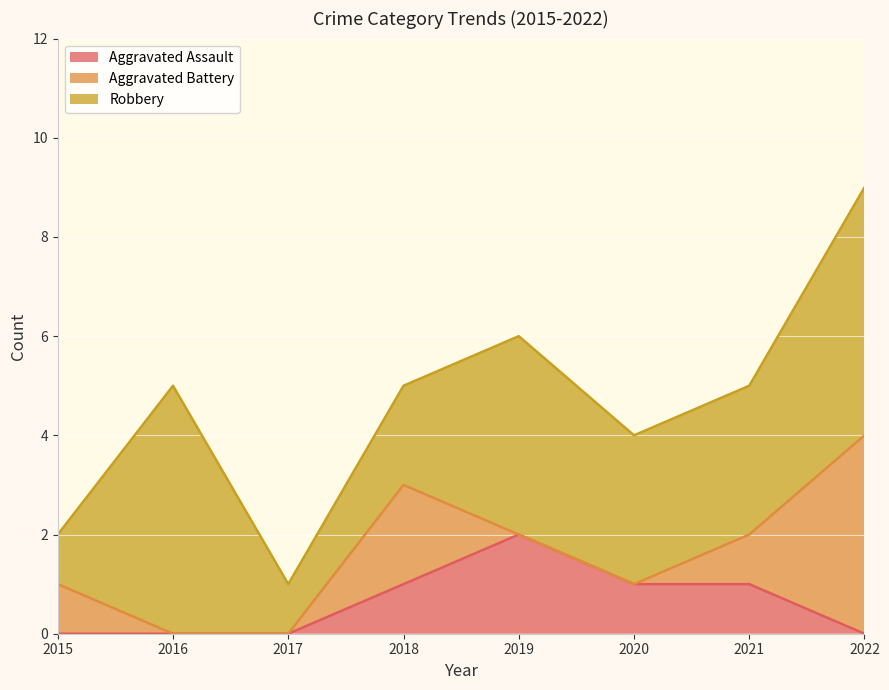

Reading left to right, extract all data points from this chart.

Aggravated Assault: 2015=0	2016=0	2017=0	2018=1	2019=2	2020=1	2021=1	2022=0
Aggravated Battery: 2015=1	2016=0	2017=0	2018=2	2019=0	2020=0	2021=1	2022=4
Robbery: 2015=1	2016=5	2017=1	2018=2	2019=4	2020=3	2021=3	2022=5